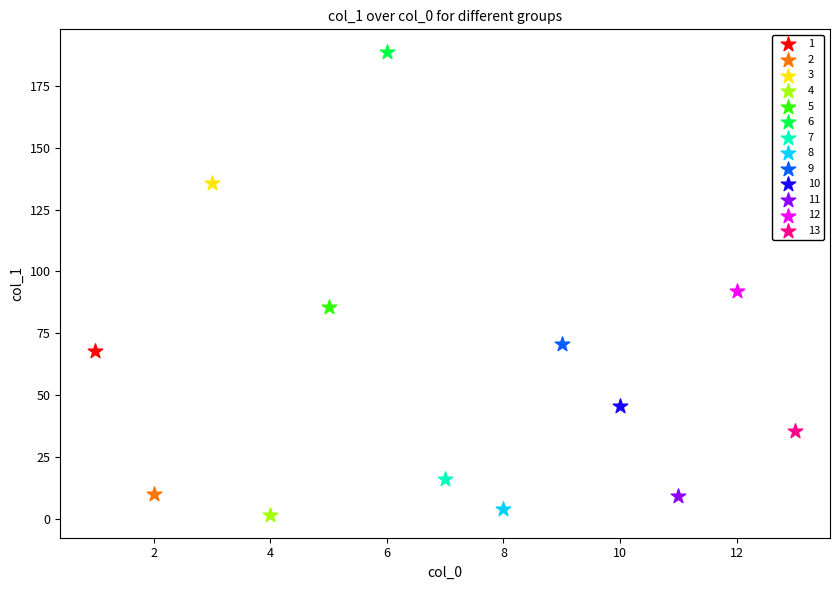

What are all the series names shown in the legend?

1, 2, 3, 4, 5, 6, 7, 8, 9, 10, 11, 12, 13